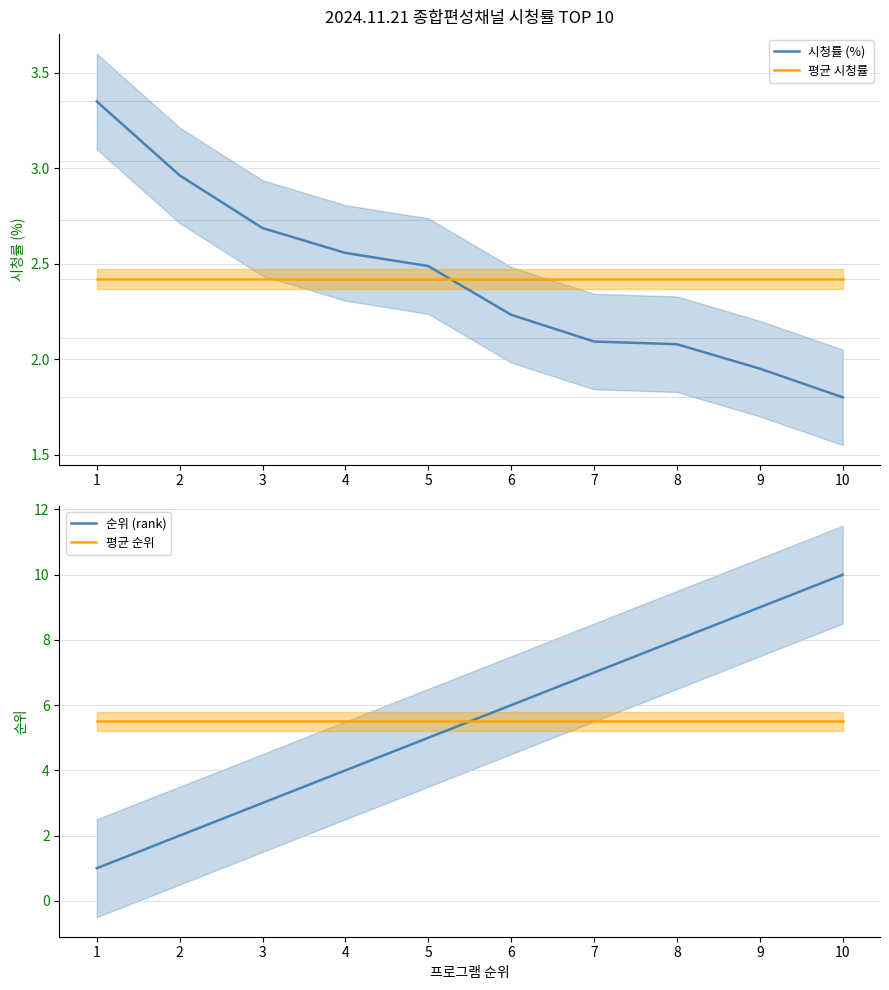

True or false: 평균 시청률 has a value of 2.4 at 6.

True